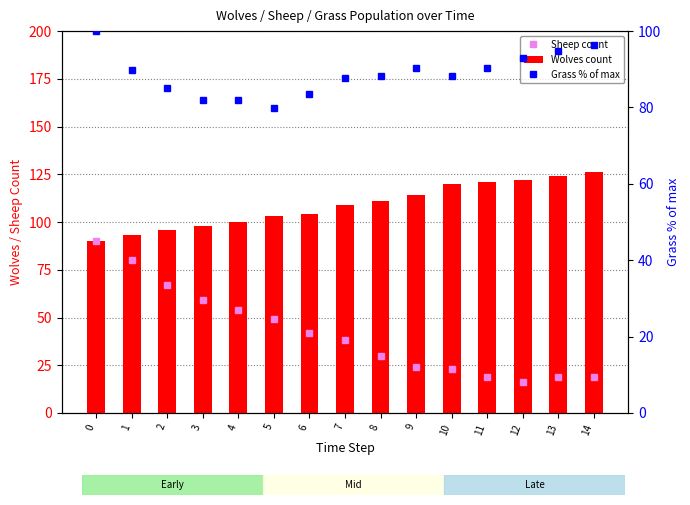

What is the sum of all Grass % of max values?

1331.4